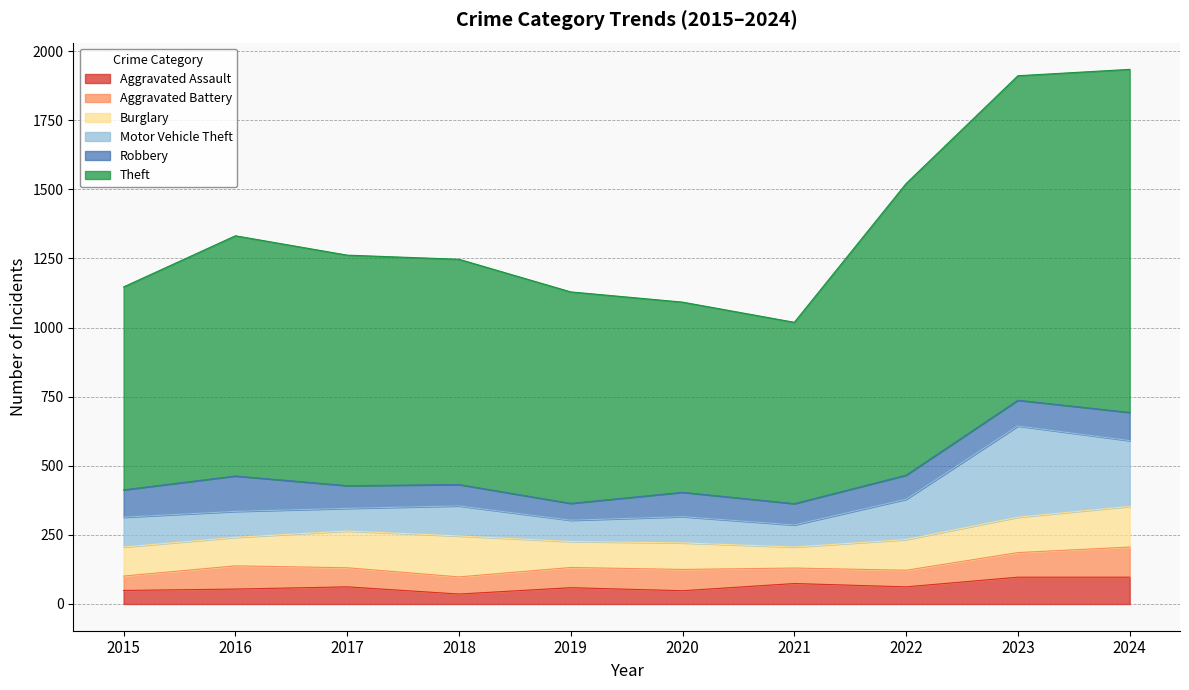

What value does the Aggravated Assault series have at 2017?

62